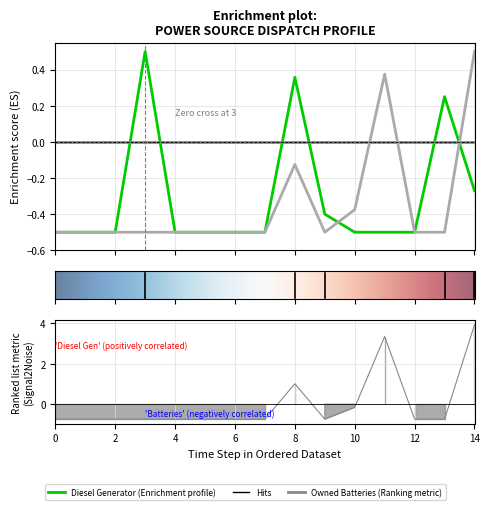

How many categories are shown in the chart?

15